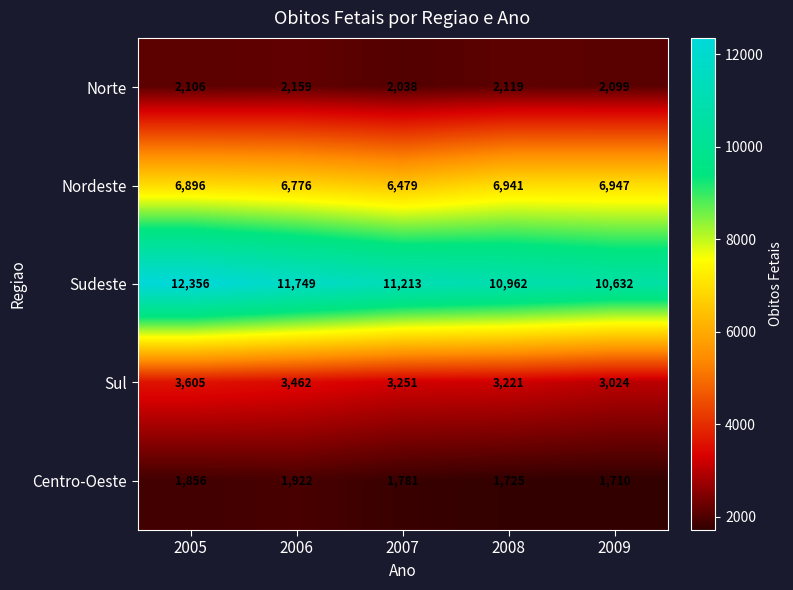

What value does the Sul series have at 2006?

3462